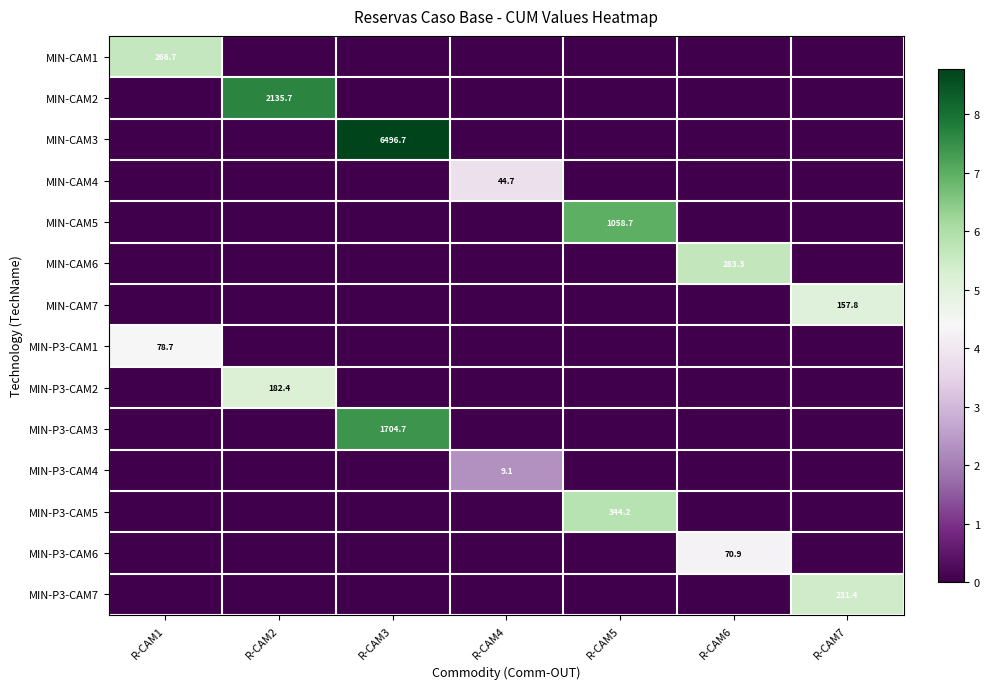

Which series has the largest total across all categories?

MIN-CAM3